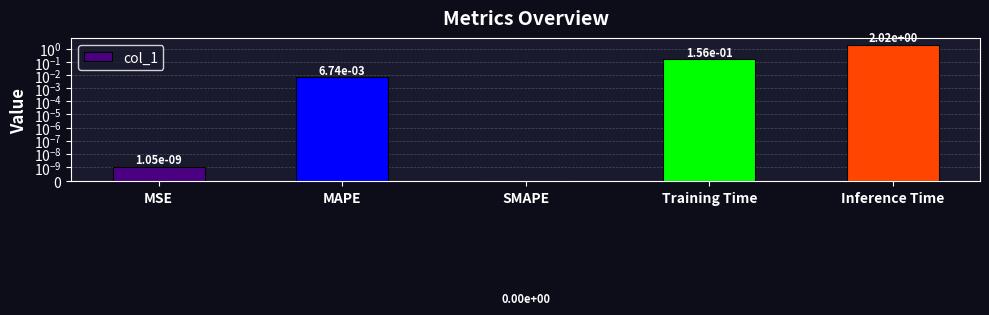

The chart shows a value of 0.0 at MAPE. True or false?

True